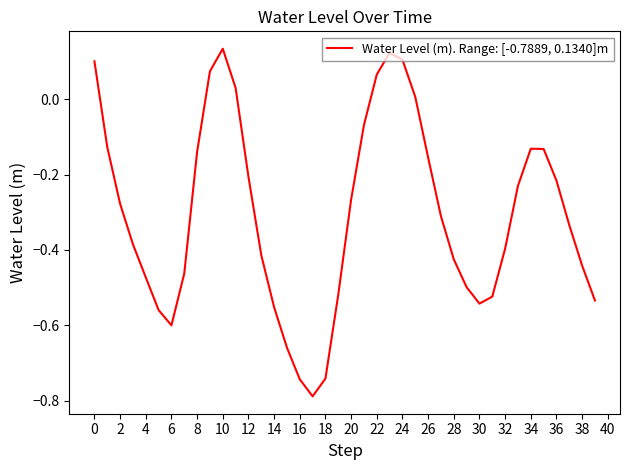

What is the difference between the maximum and minimum values?

0.9